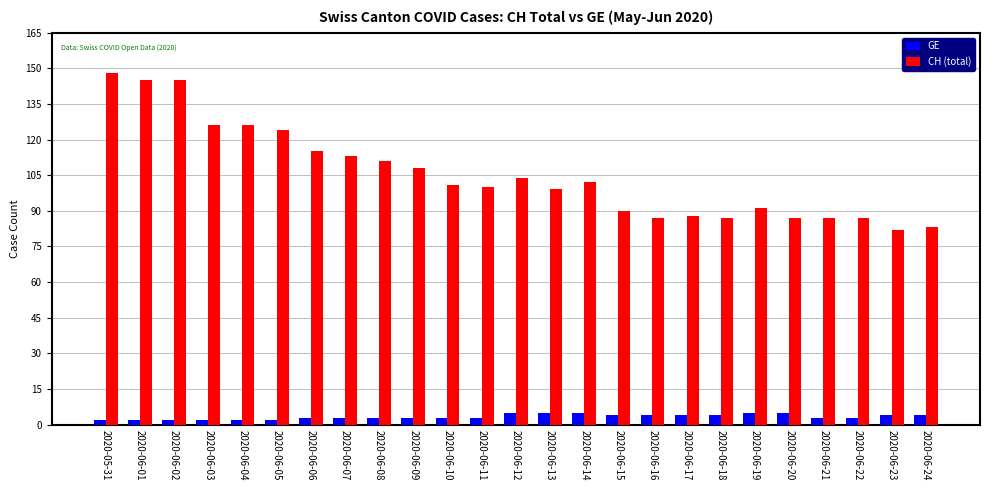

What is the highest value of the CH (total) series?

148